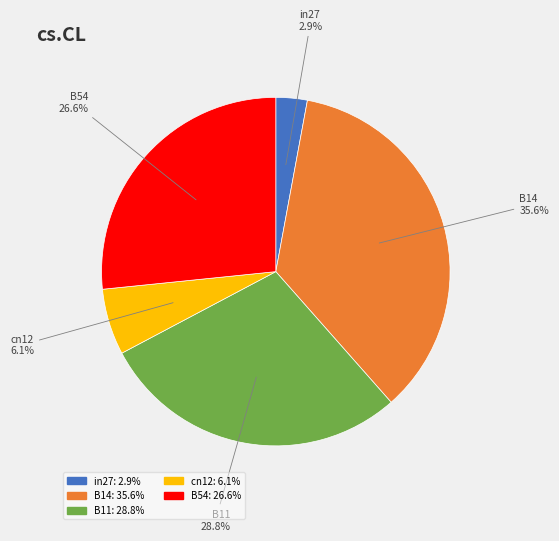

To the nearest percent, what percentage of the pie is B54?

27%